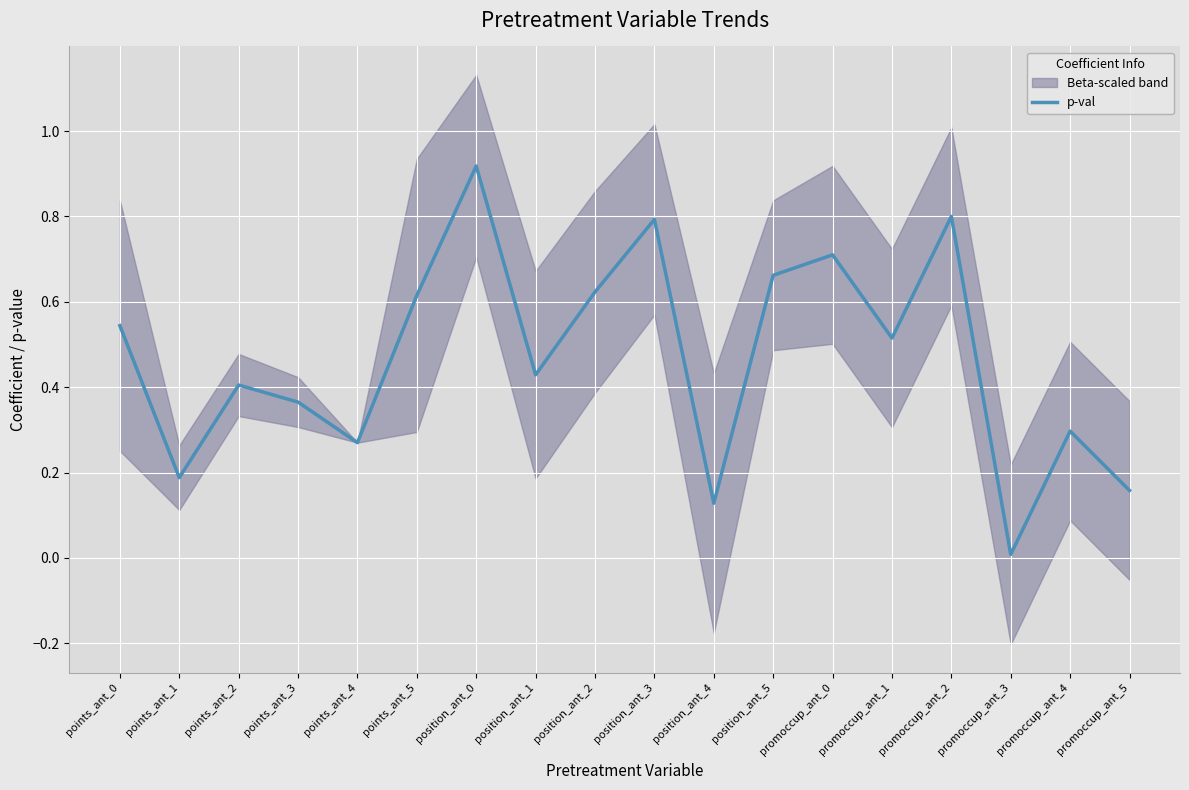

Rank the categories by value from highest to lowest.

position_ant_0, promoccup_ant_2, position_ant_3, promoccup_ant_0, position_ant_5, position_ant_2, points_ant_5, points_ant_0, promoccup_ant_1, position_ant_1, points_ant_2, points_ant_3, promoccup_ant_4, points_ant_4, points_ant_1, promoccup_ant_5, position_ant_4, promoccup_ant_3